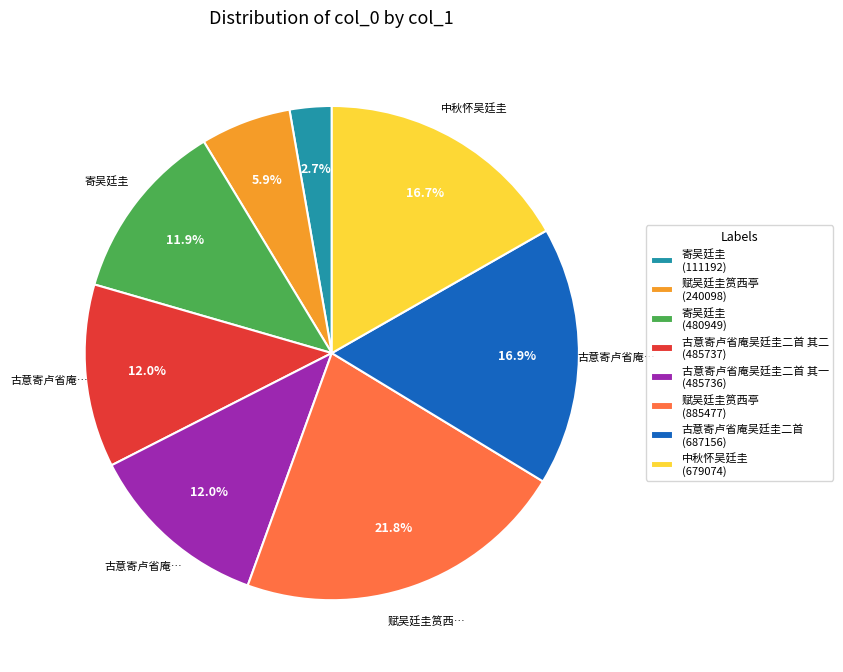

Which slice is the smallest?

寄吴廷圭 (111192)